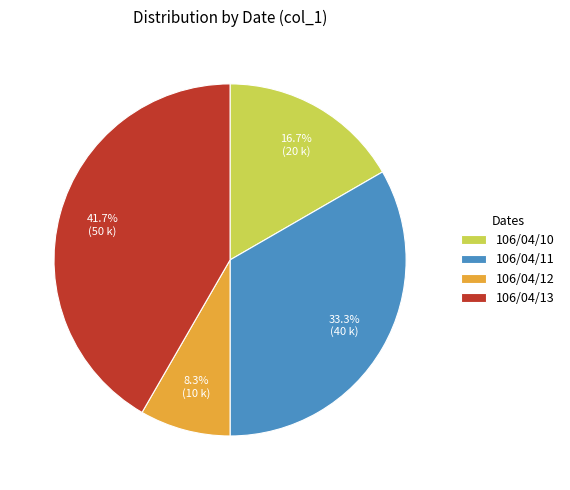

What percentage is NOT represented by 106/04/10?

83.3%